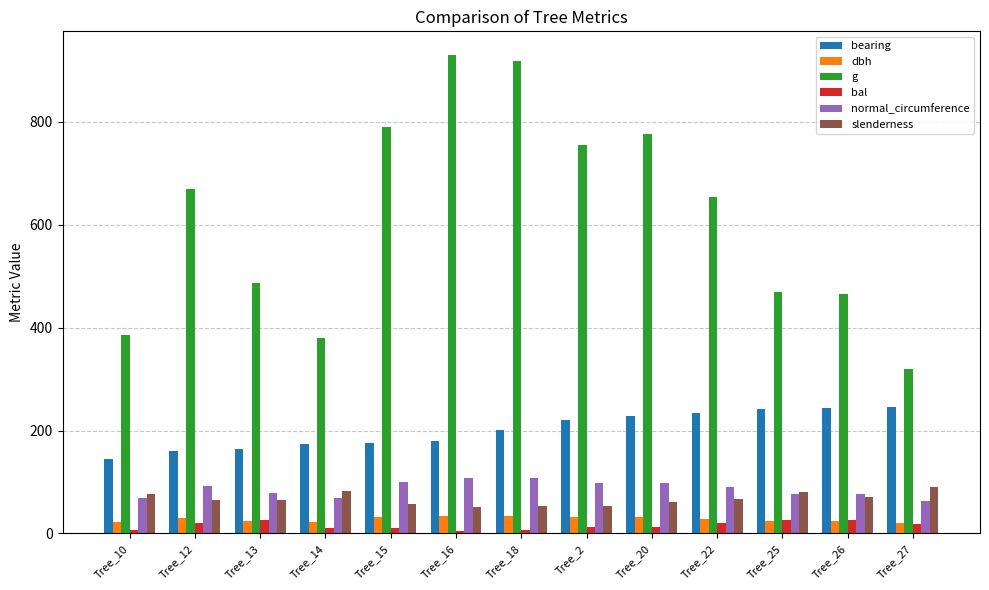

Count the number of categories in the chart.

13